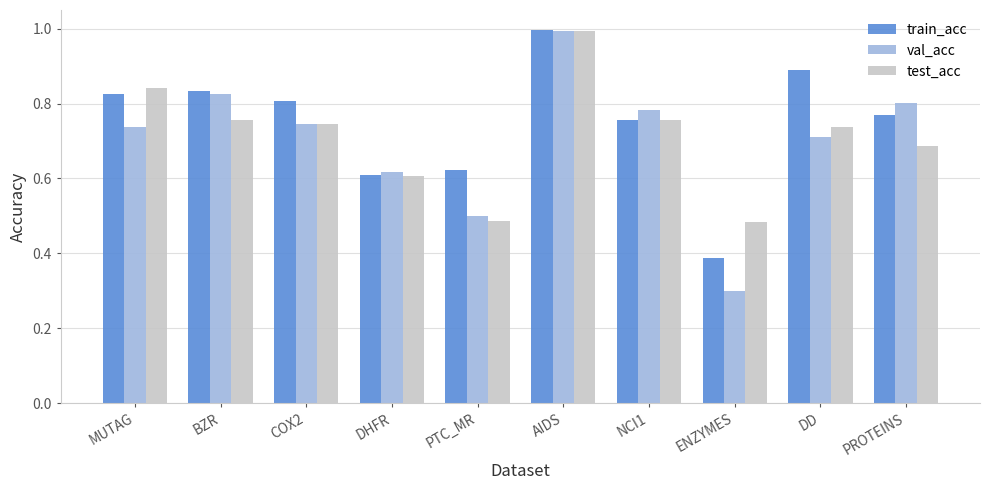

What is the total value across all series at DHFR?

1.8